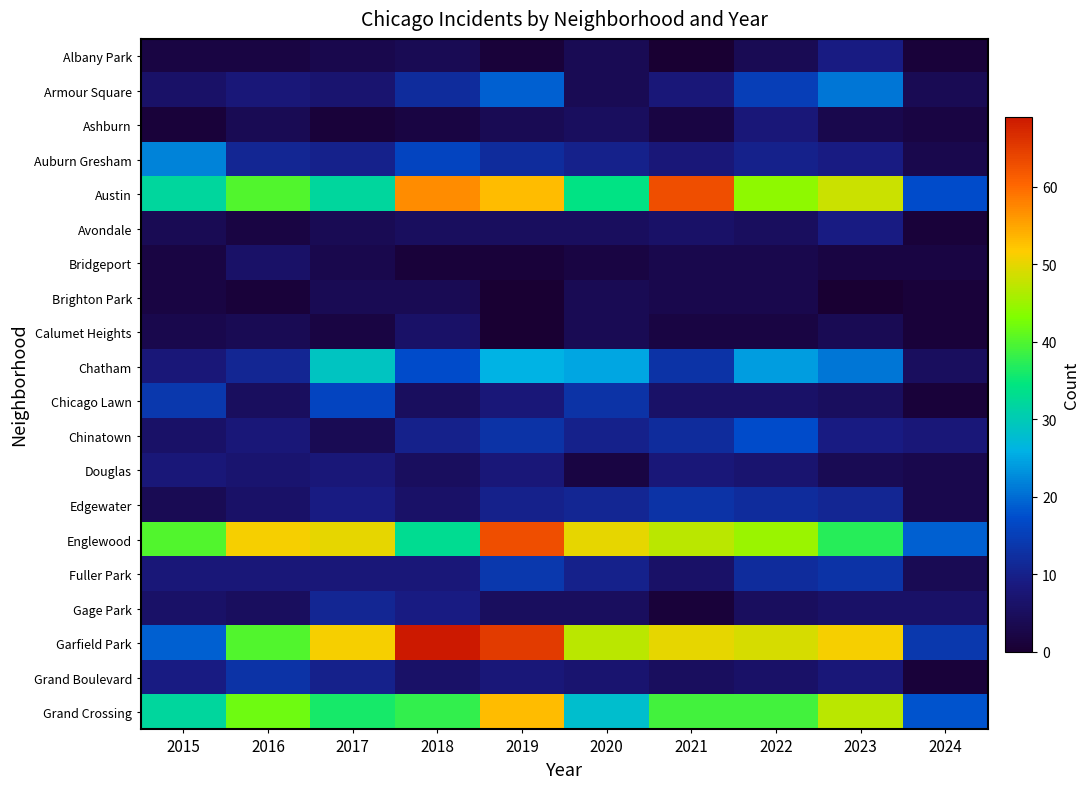

At how many categories does at least one series exceed 34?

9